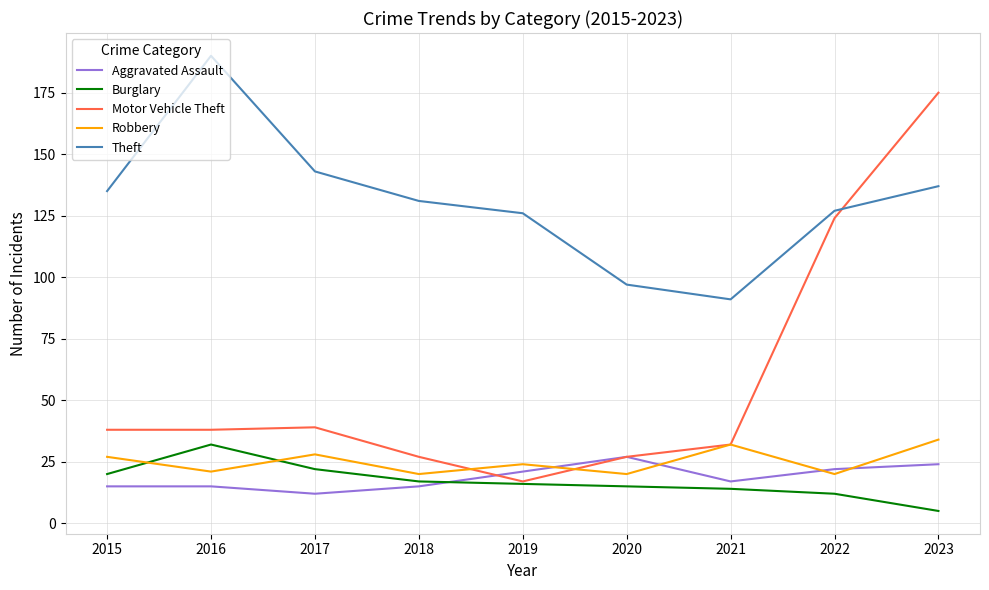

What is the greatest value displayed?

190